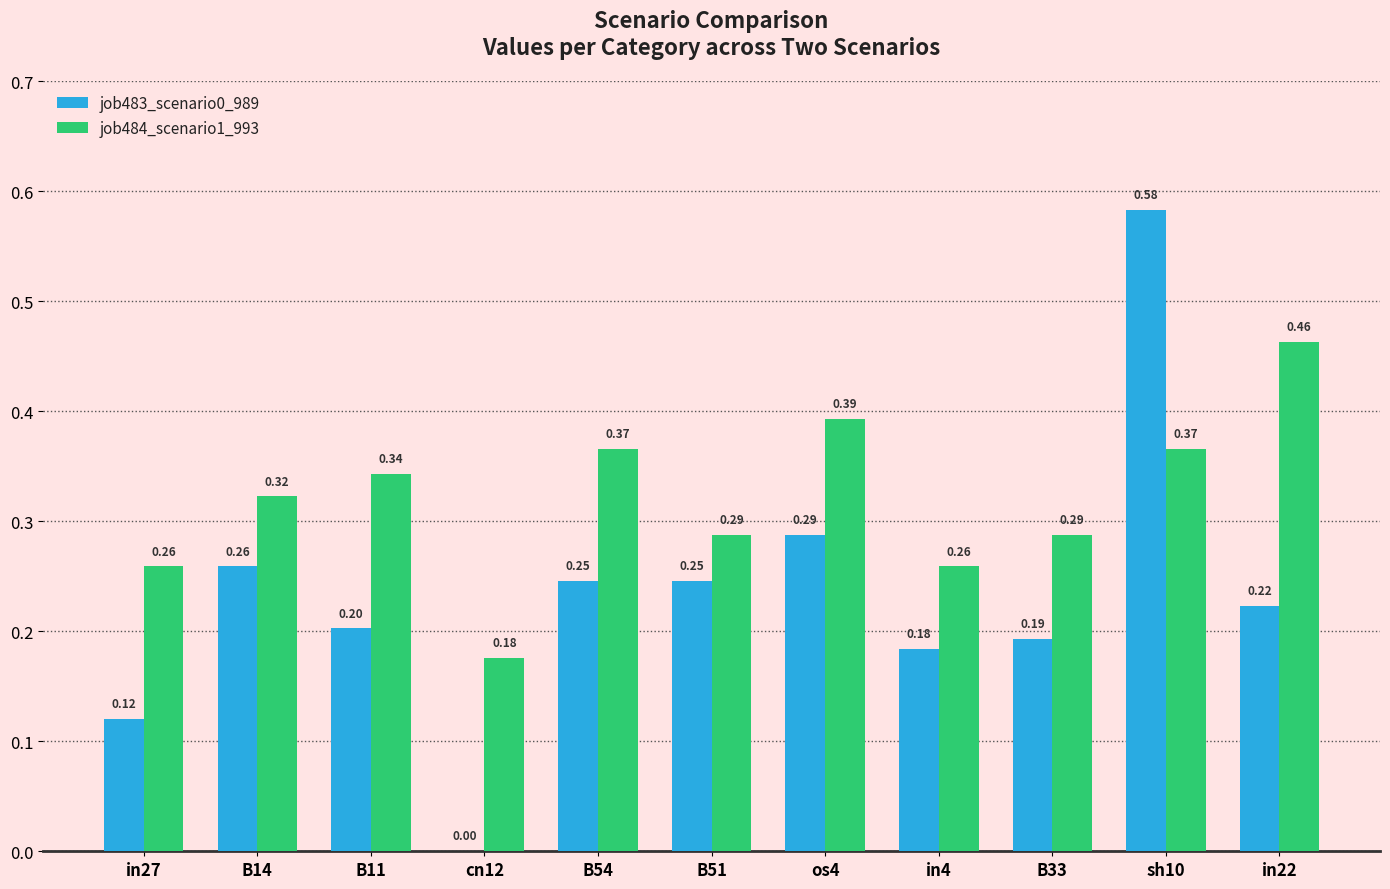

What is the sum of all job484_scenario1_993 values?

3.5